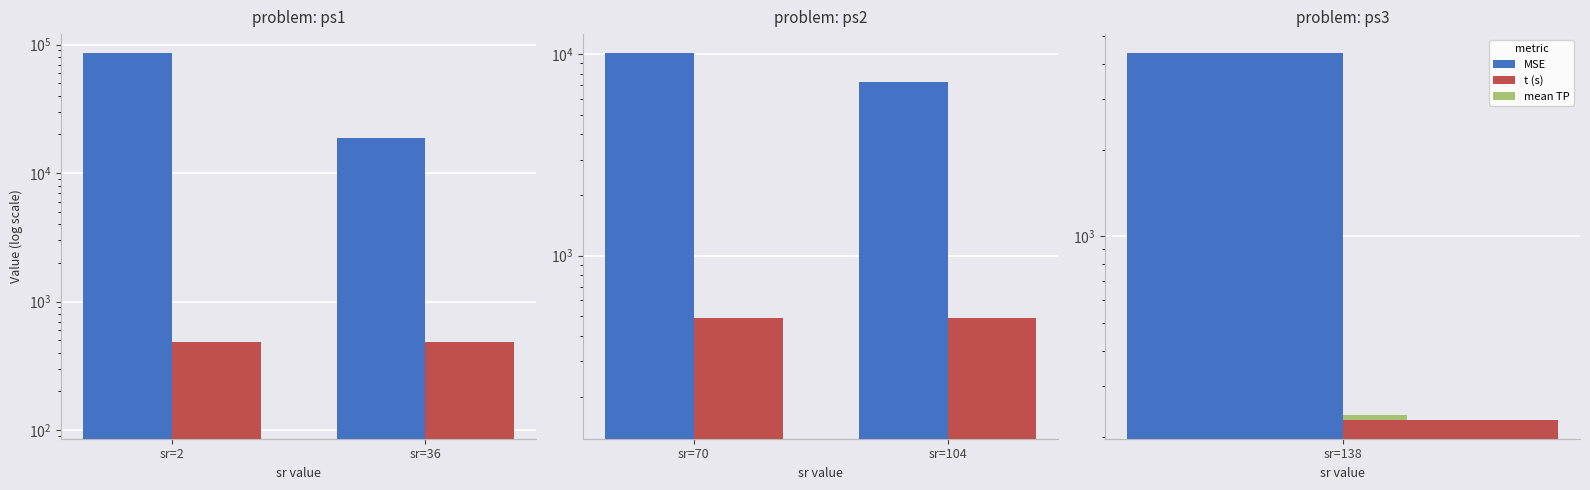

At which label is t (s) closest to 488?

sr=70